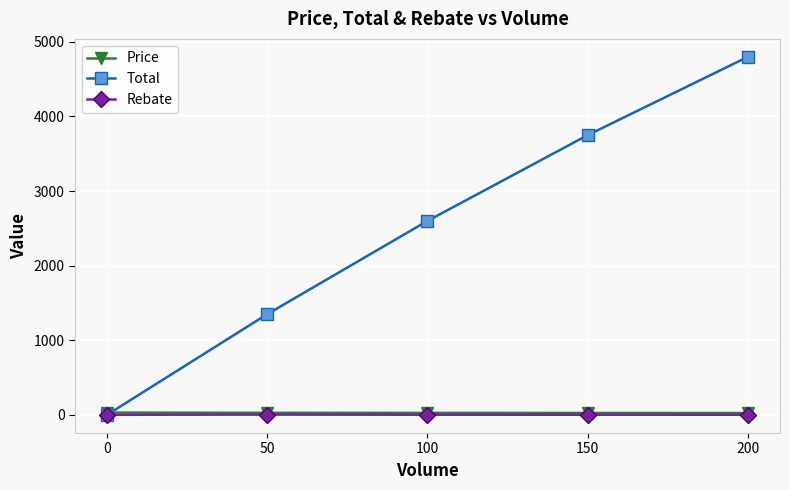

What is the approximate value of Total at 200, to the nearest 50?

4800